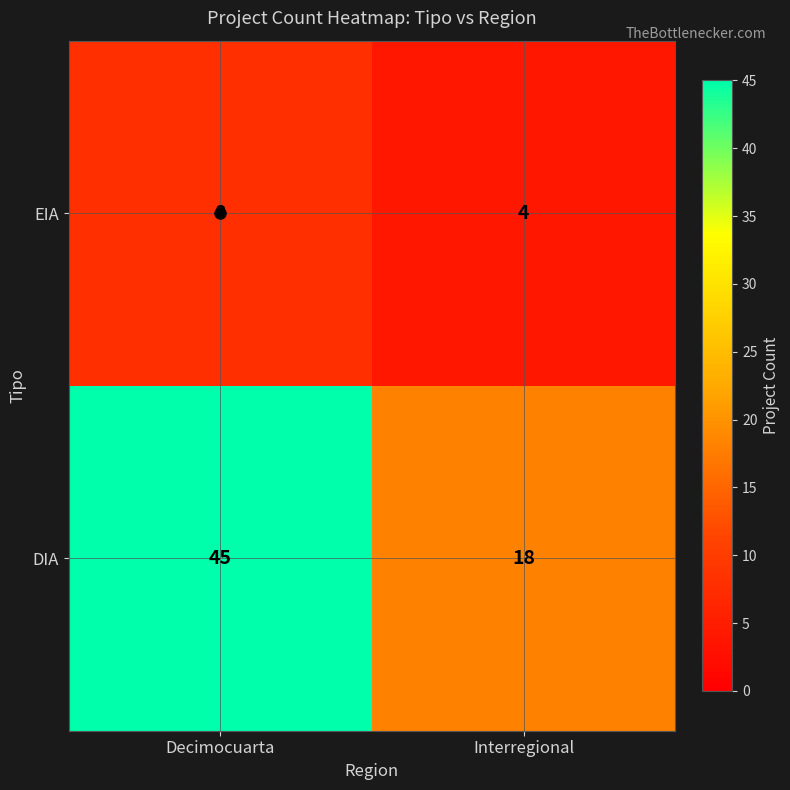

Rank the series by their maximum value, from highest to lowest.

DIA, EIA